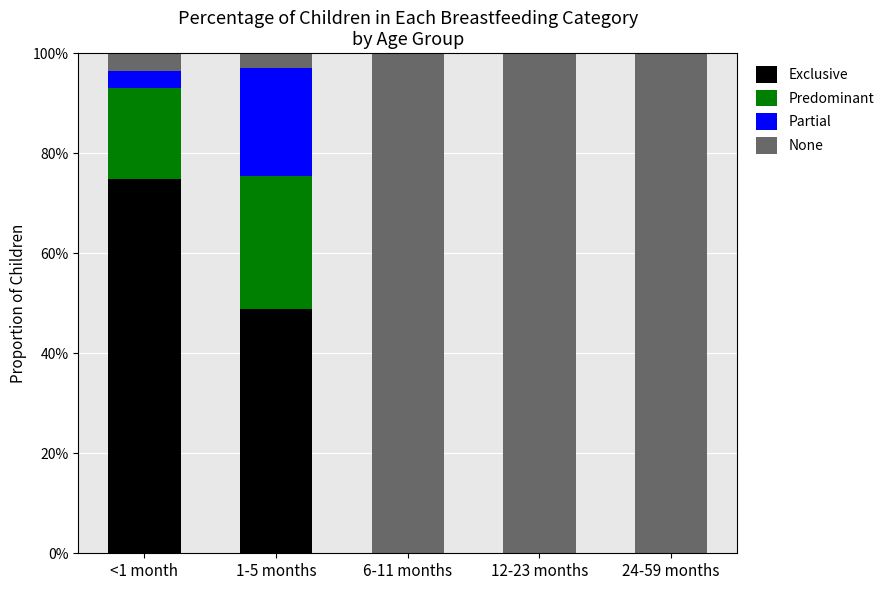

True or false: Exclusive has a value of 0.0 at 6-11 months.

True